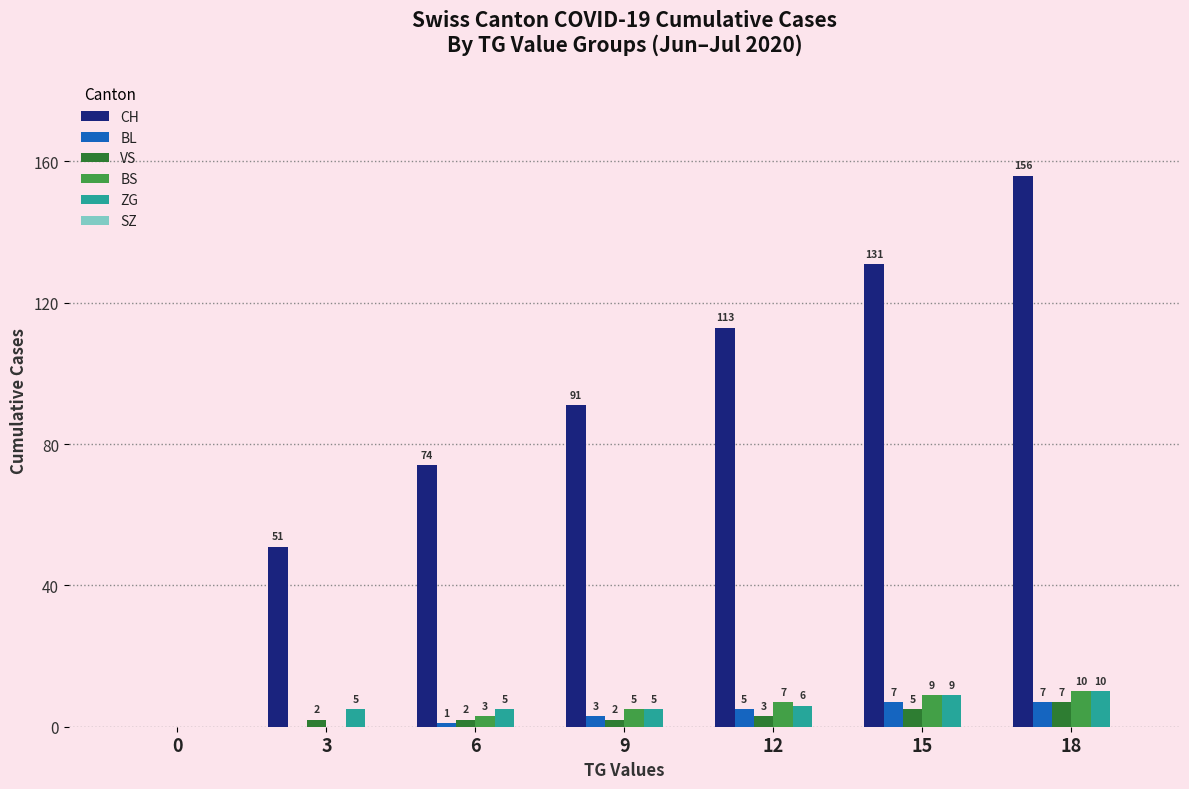

What is the sum of all CH values?

616